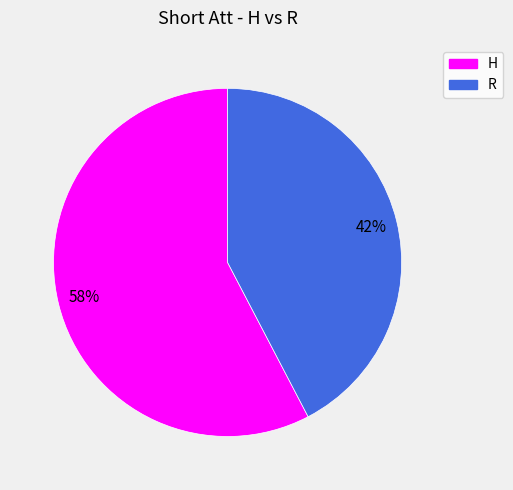

Is R the majority of the pie?

No